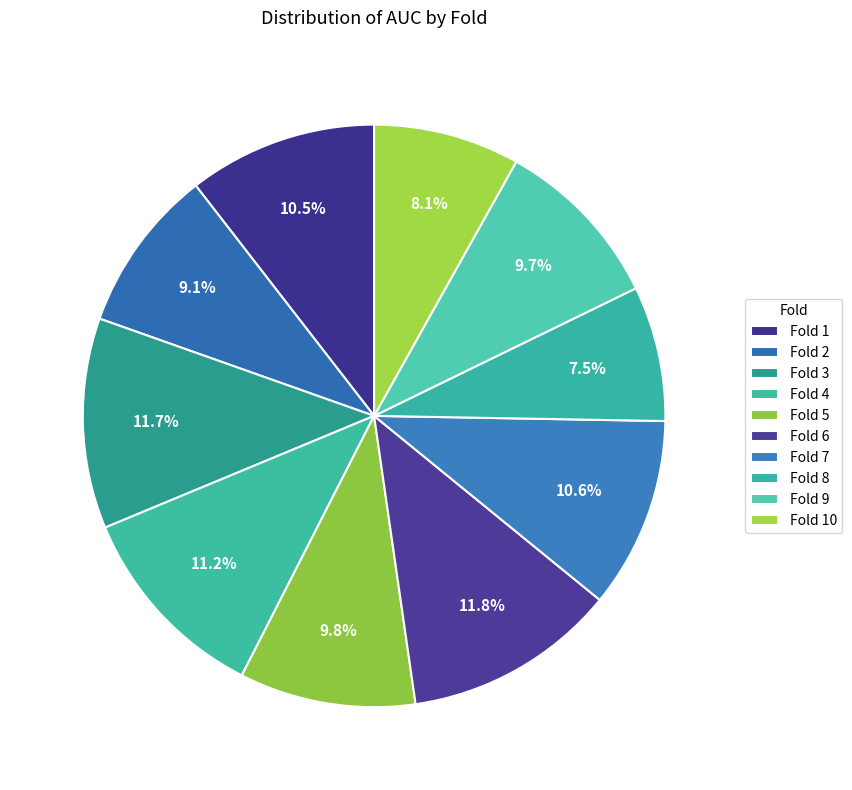

Which slice is the smallest?

Fold 8